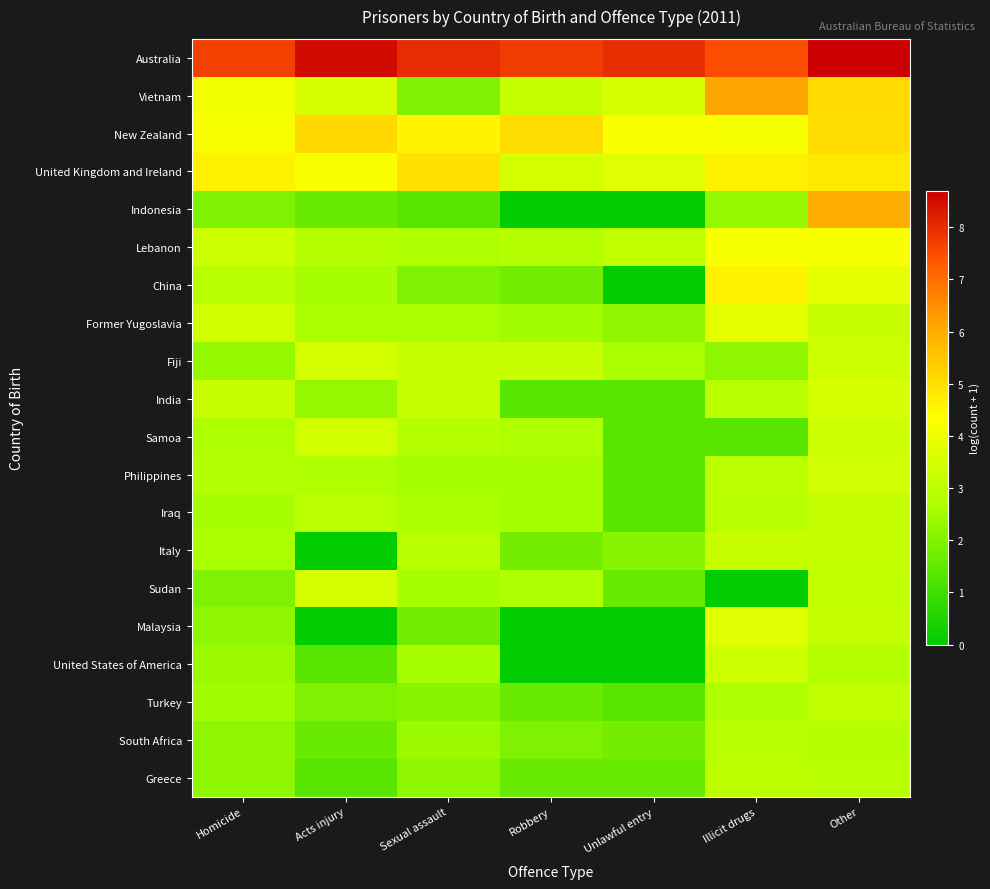

Between Acts injury and Other, which is larger?

Other